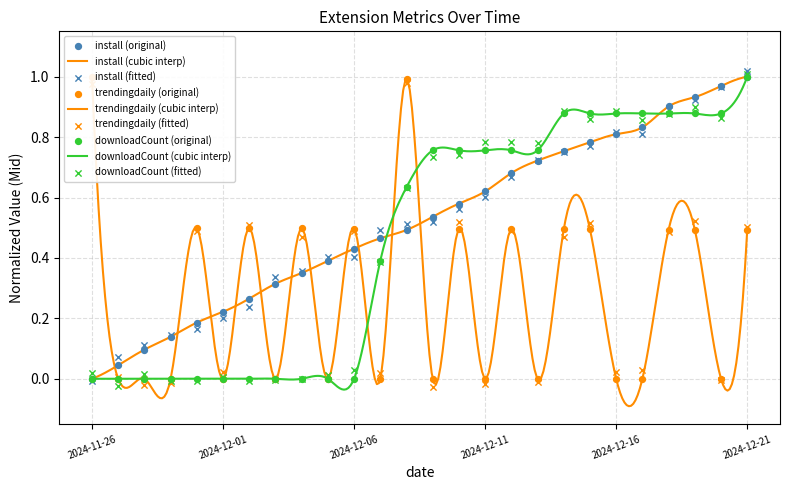

Is the value of trendingdaily at 2024-12-17 greater than the value of downloadCount at 2024-12-21?

No